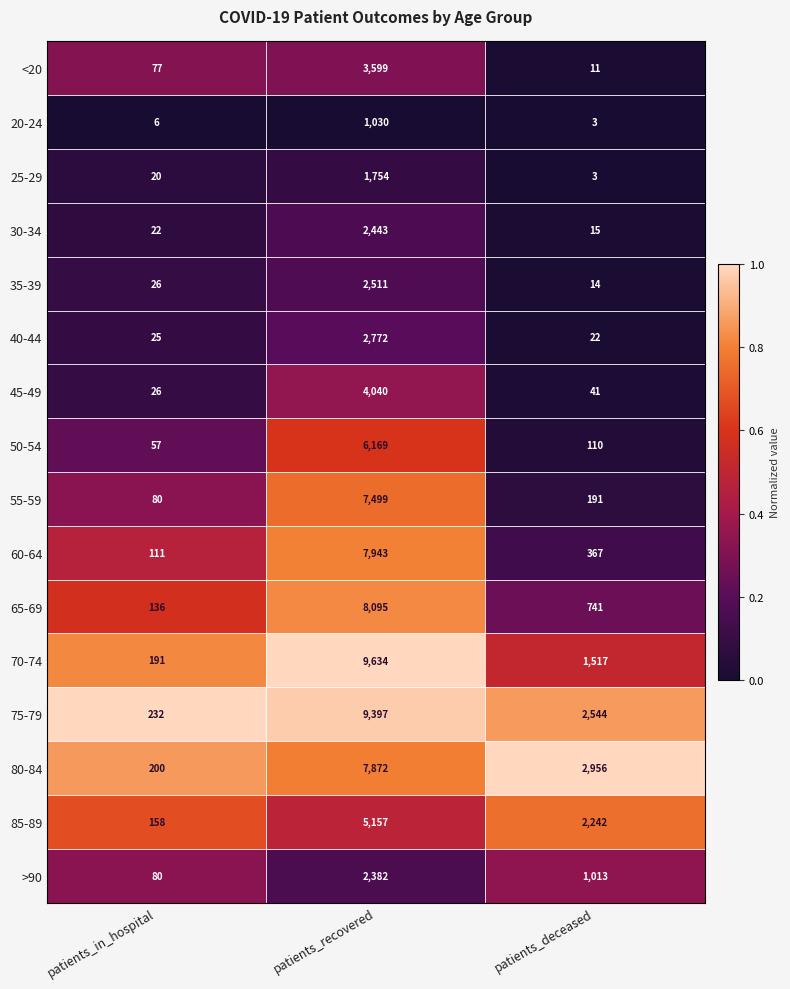

What is the spread (max minus min) of values at patients_in_hospital?

226